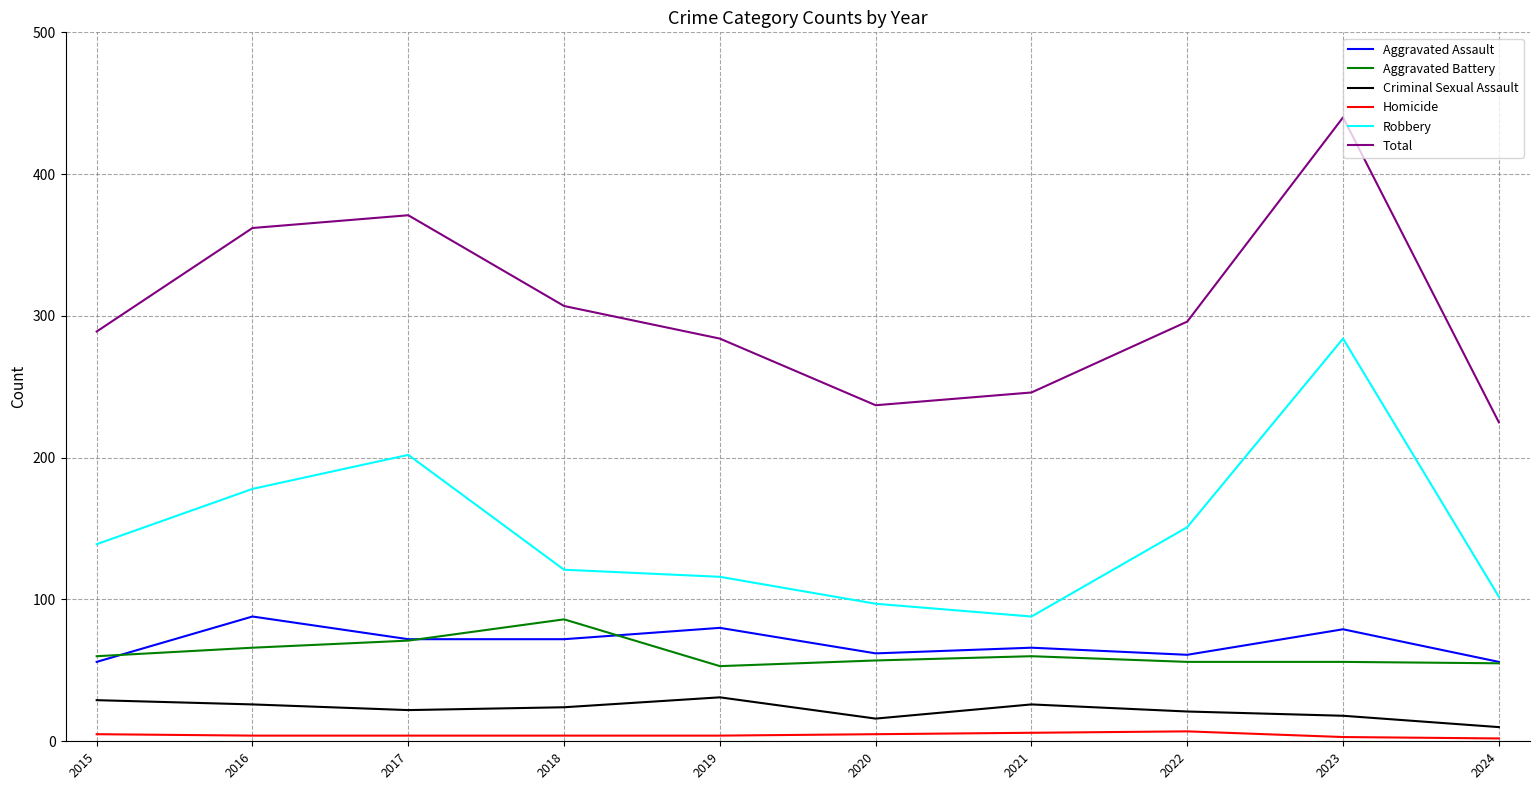

How many lines are shown in the chart?

6